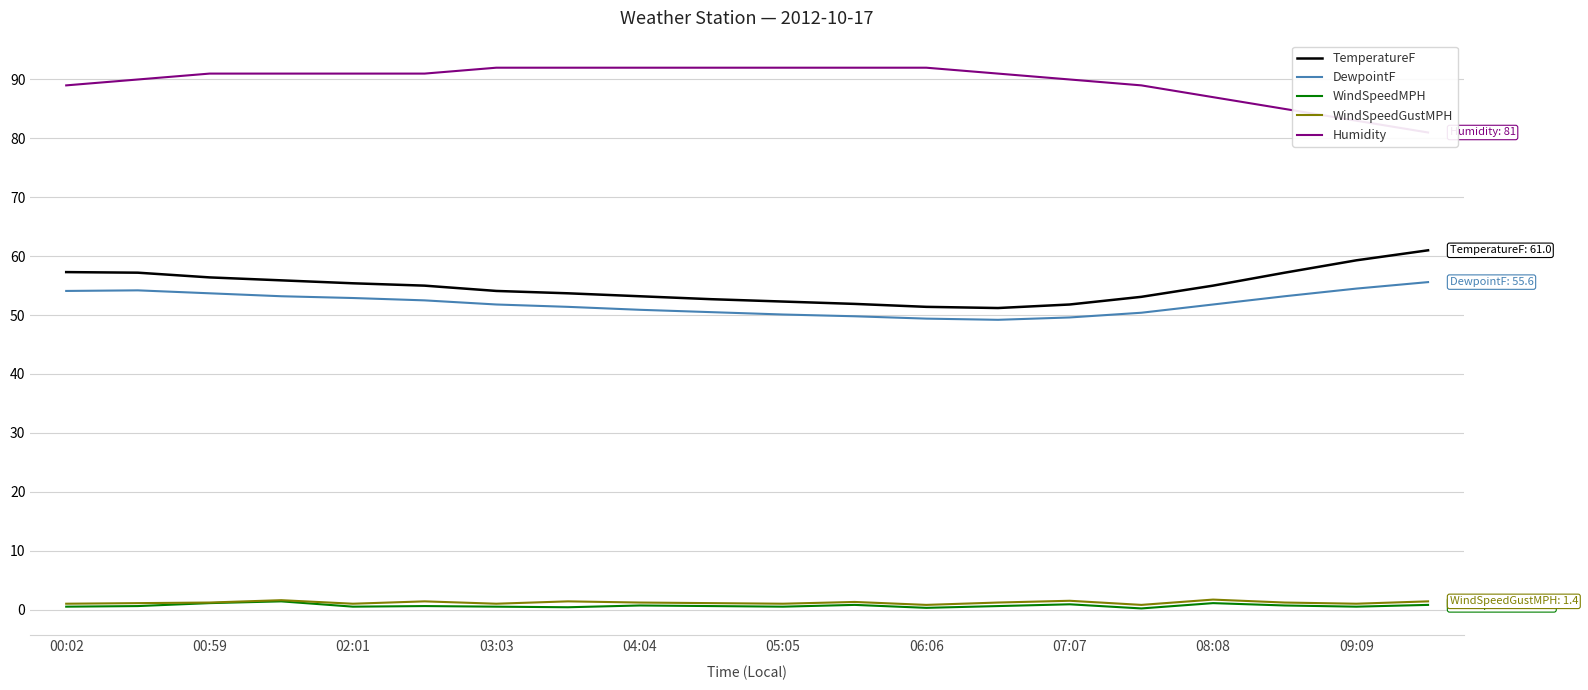

What value does the WindSpeedMPH series have at 03:03?

0.5